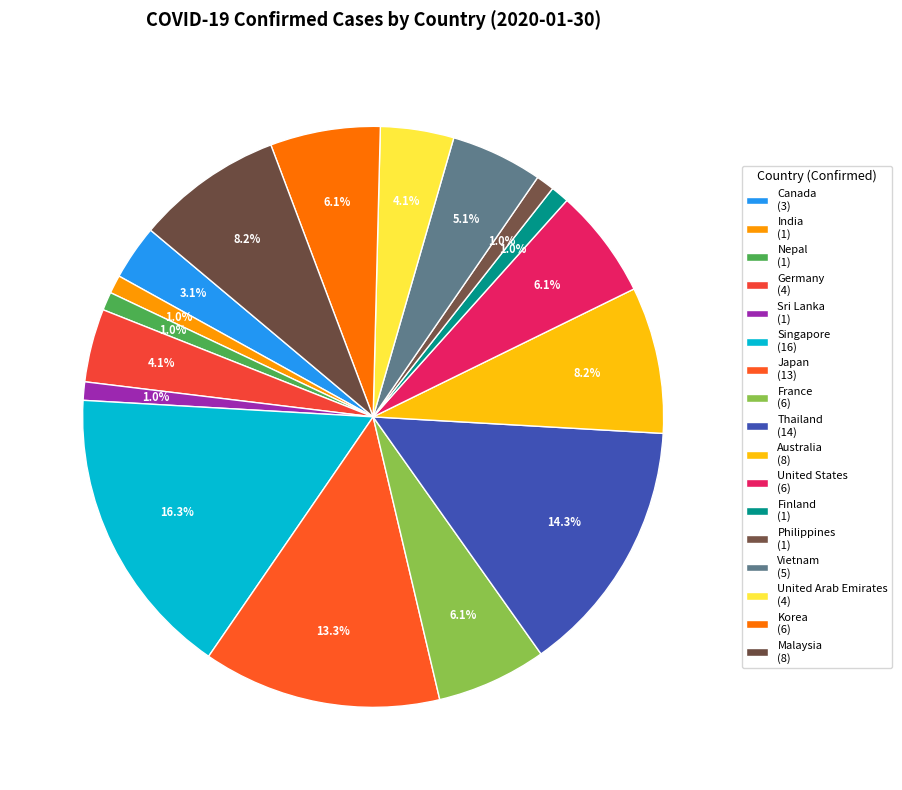

What percentage is the France slice, to the nearest percent?

6%